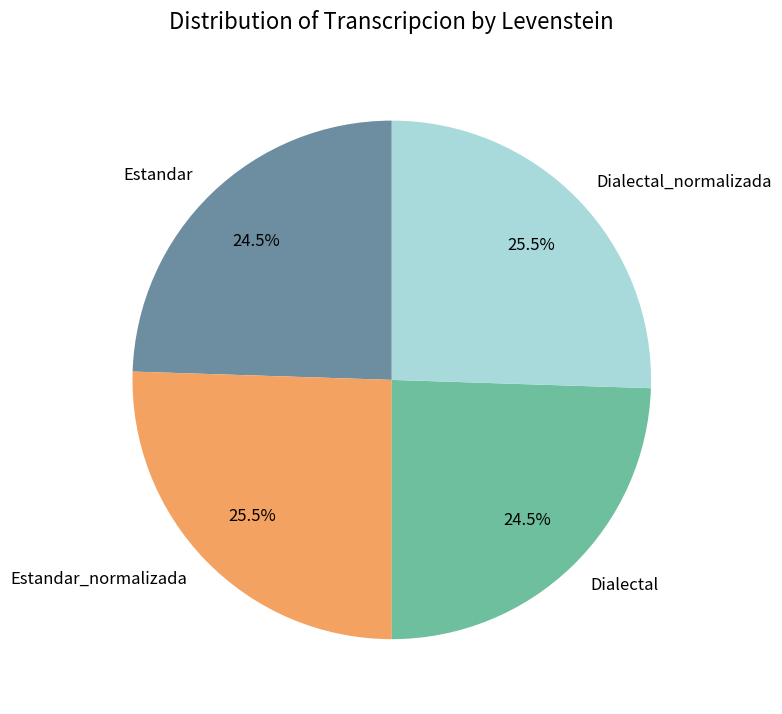

What is the total percentage of Dialectal_normalizada and Estandar?

50.0%